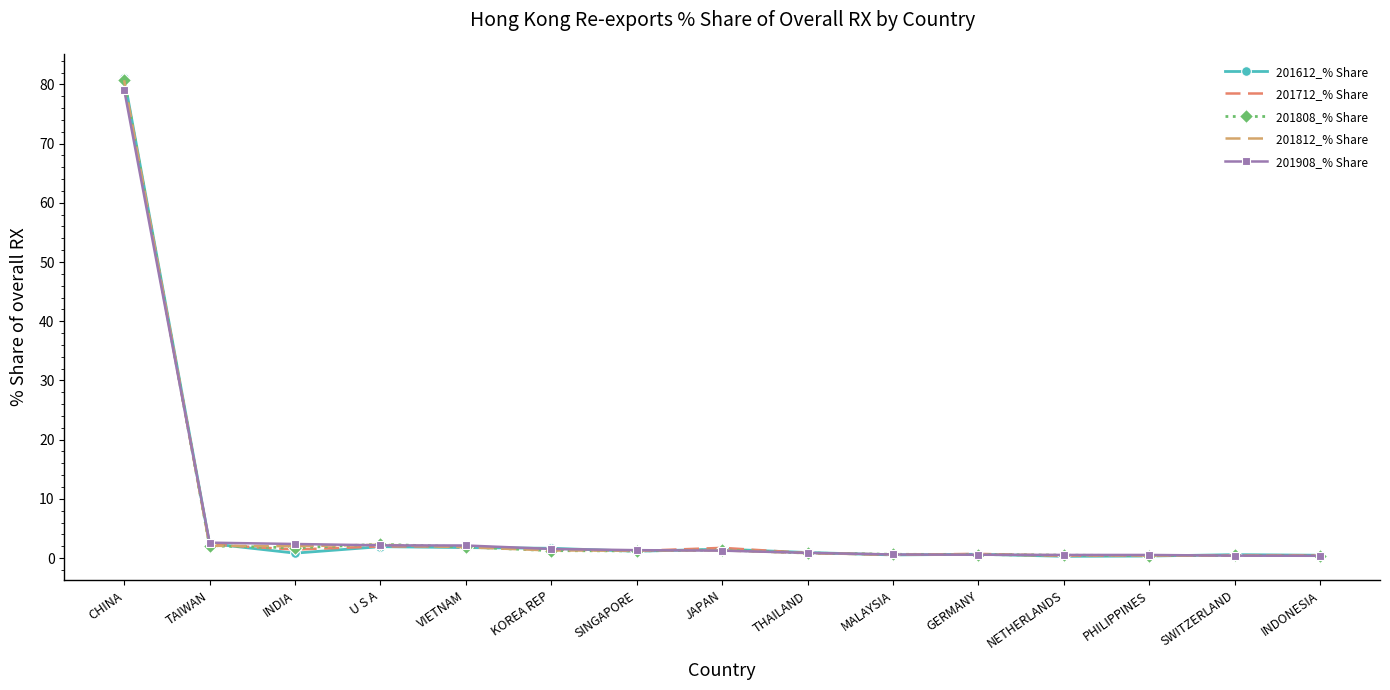

What is the label of the 6th point from the left?

KOREA REP